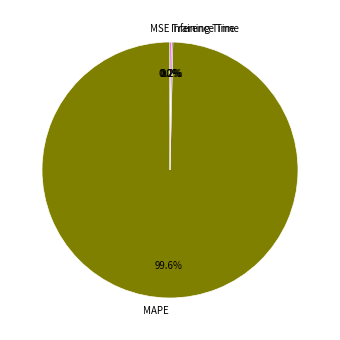

Does any single category account for the majority?

Yes